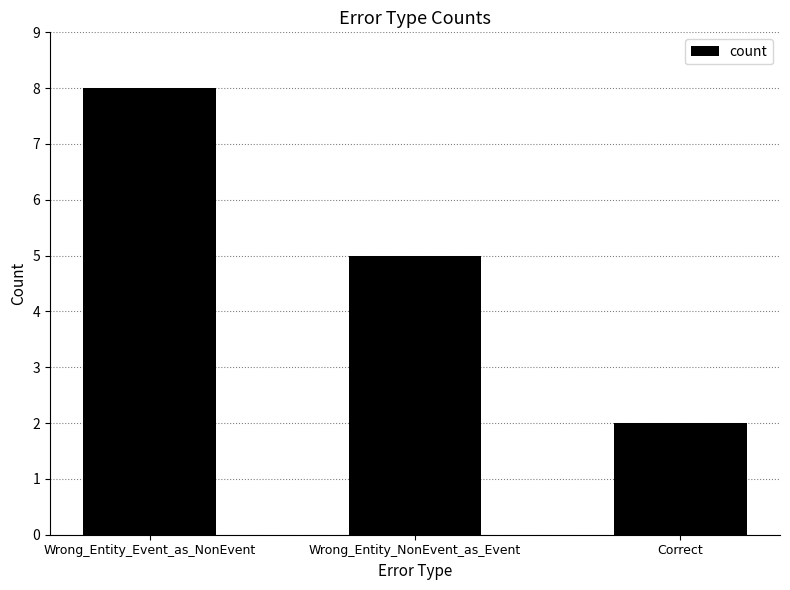

What is the sum of the values at Correct and Wrong_Entity_Event_as_NonEvent?

10